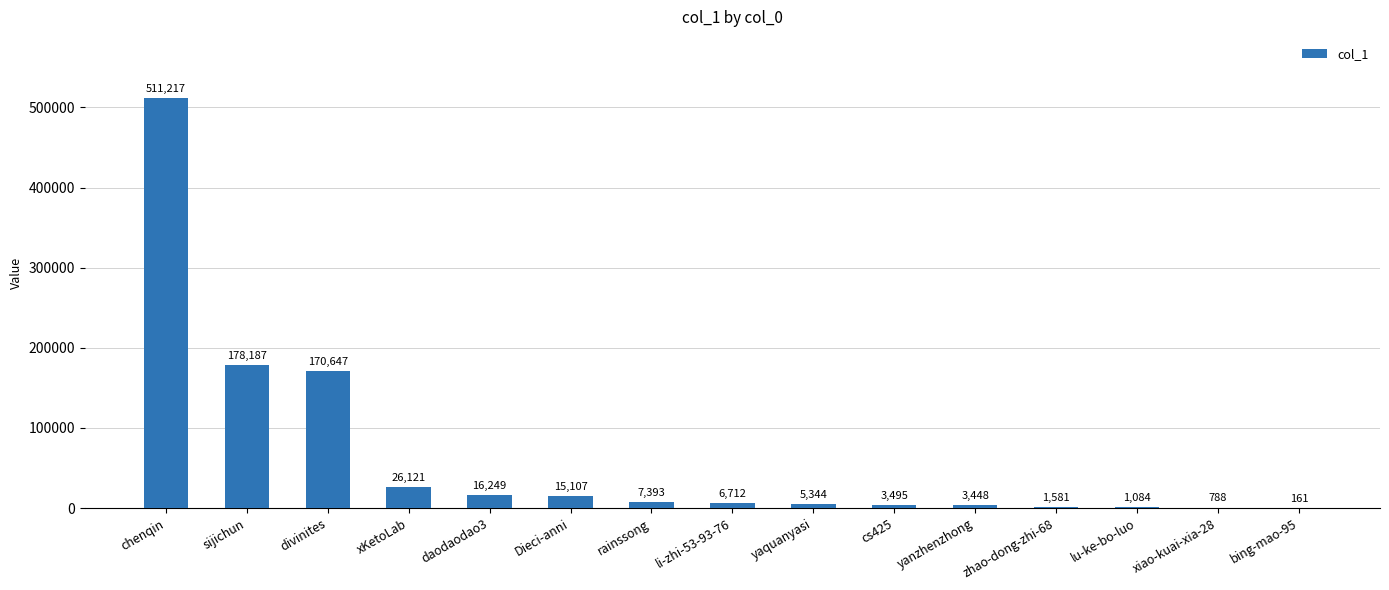

Reading left to right, what are all the values shown in this chart?

chenqin=511217	sijichun=178187	divinites=170647	xKetoLab=26121	daodaodao3=16249	Dieci-anni=15107	rainssong=7393	li-zhi-53-93-76=6712	yaquanyasi=5344	cs425=3495	yanzhenzhong=3448	zhao-dong-zhi-68=1581	lu-ke-bo-luo=1084	xiao-kuai-xia-28=788	bing-mao-95=161